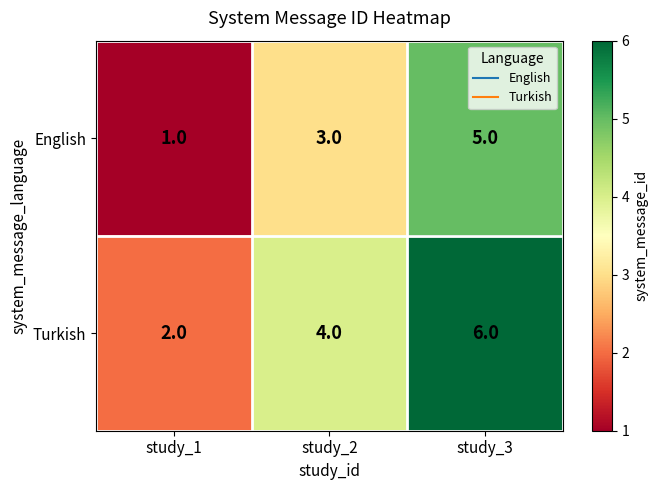

What value does the Turkish series have at study_2?

4